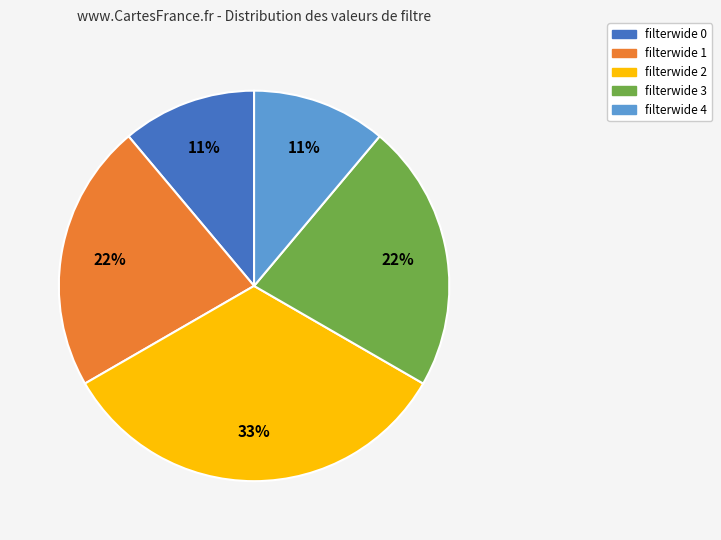

How many slices are in this pie chart?

5